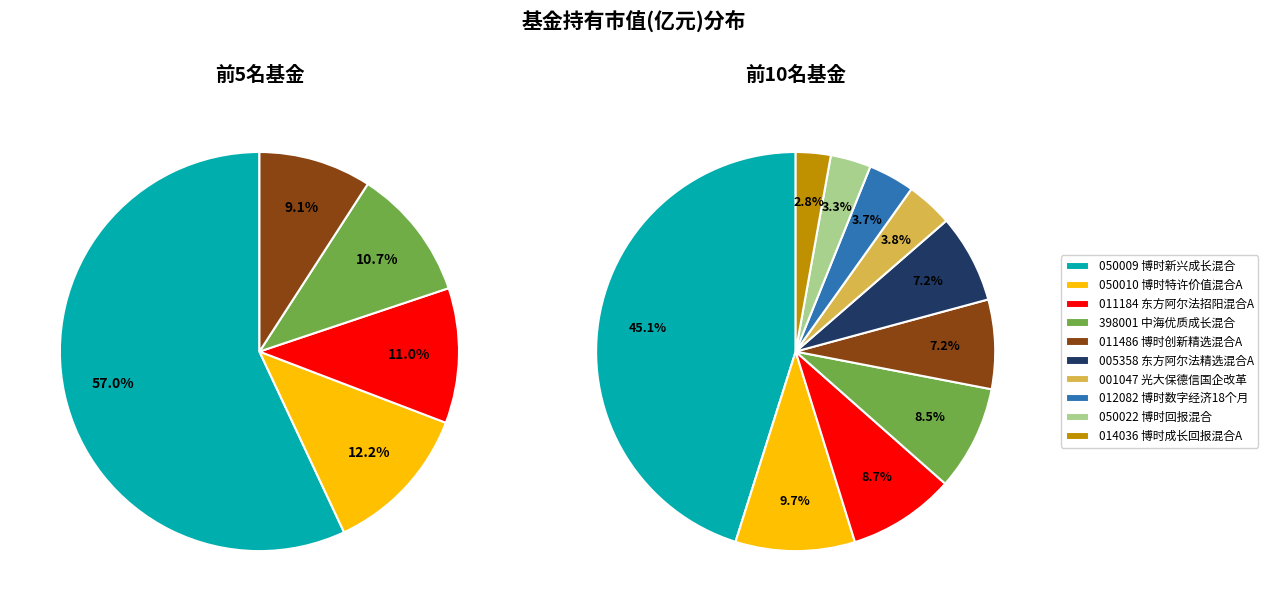

To the nearest percent, what percentage of the pie is 3?

9%